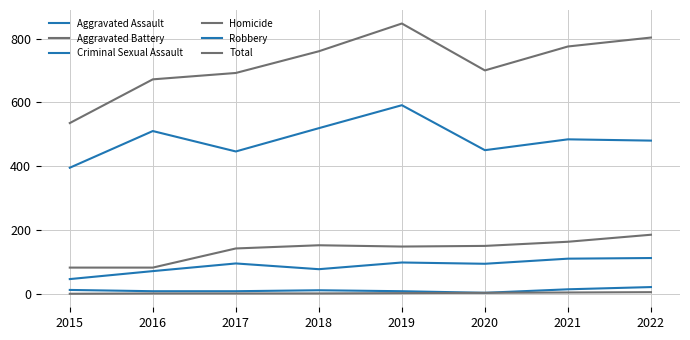

Is it true that Aggravated Assault equals 17 at 2015?

False